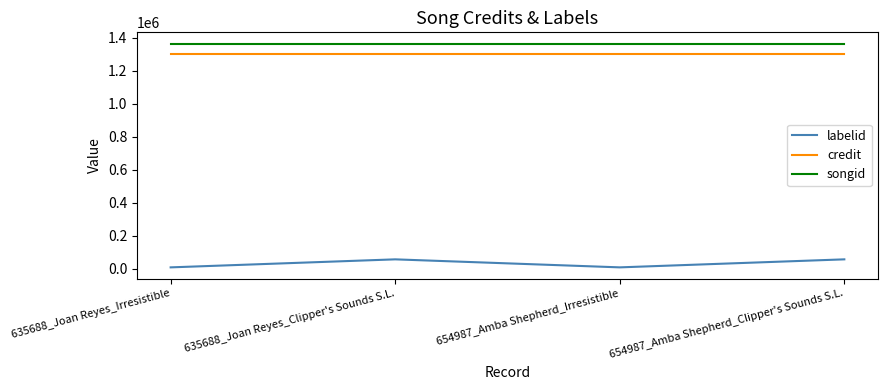

What is the lowest value of the labelid series?

9627